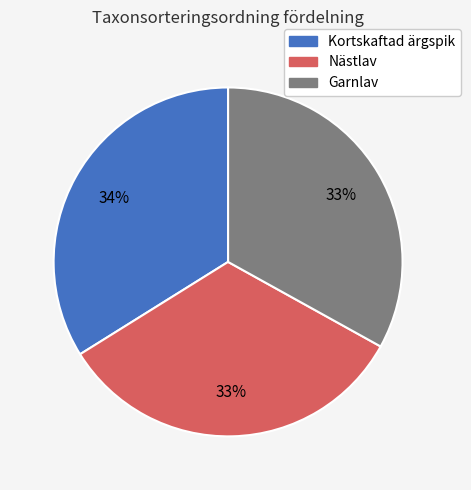

Is there any slice that represents more than half of the pie?

No